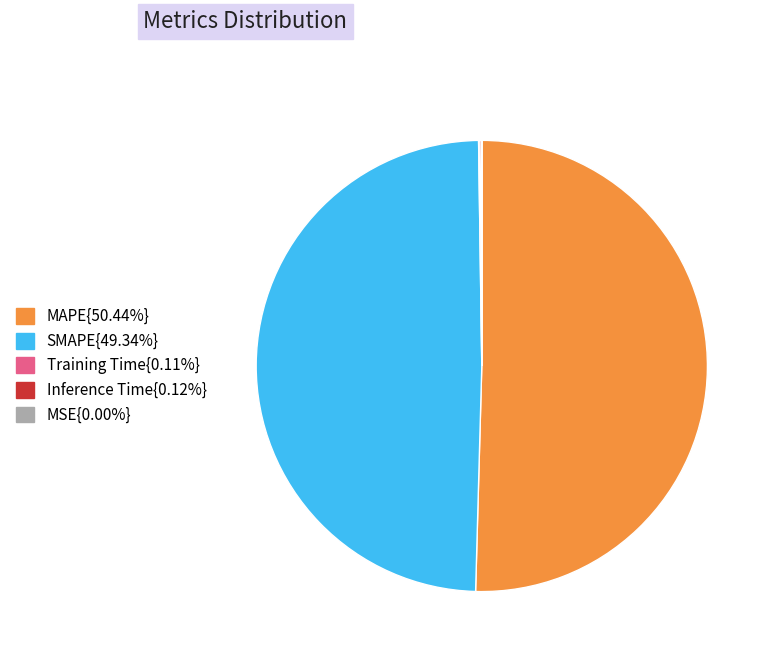

Is there a majority slice in this chart?

Yes